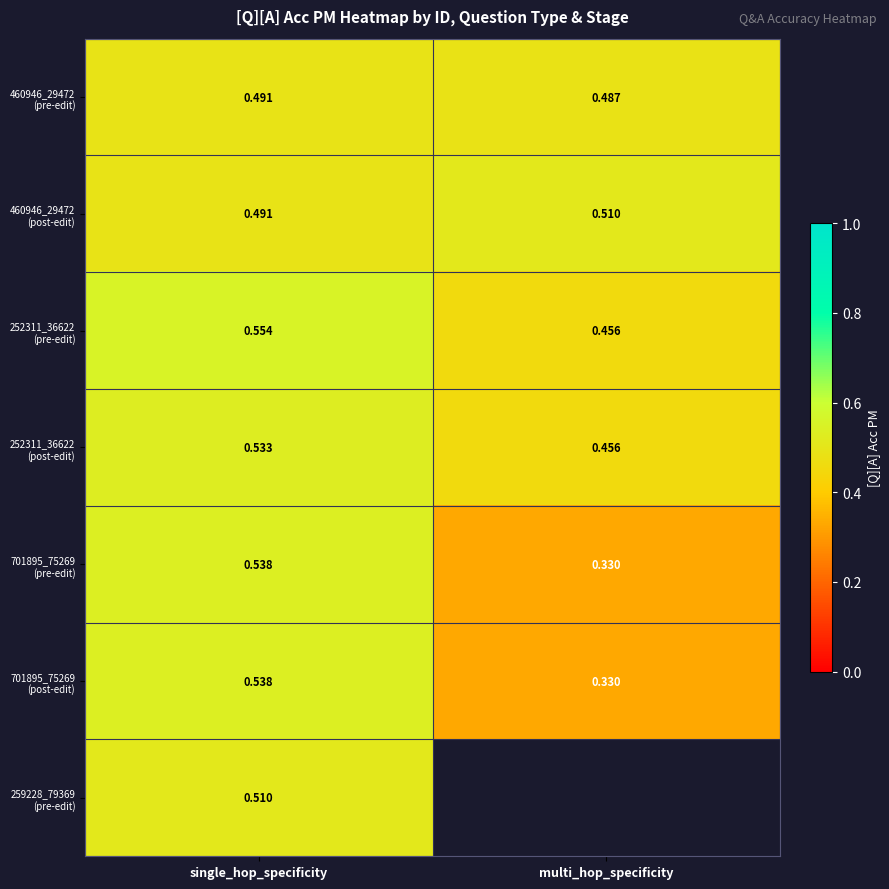

How many 460946_29472 (post-edit) values are between 0 and 1?

2